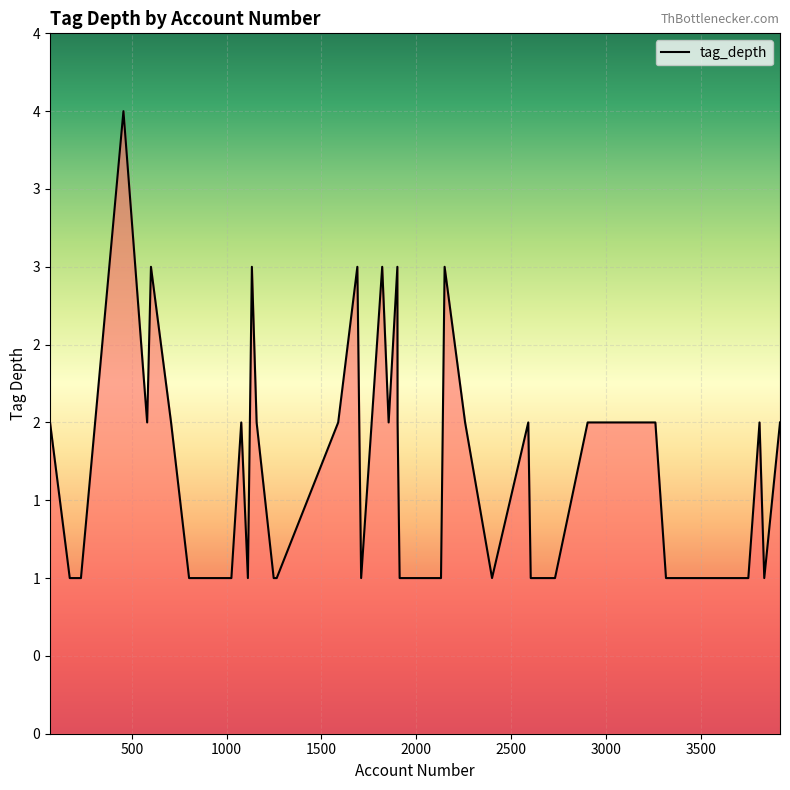

True or false: the data has more than 1 interior local peaks.

True